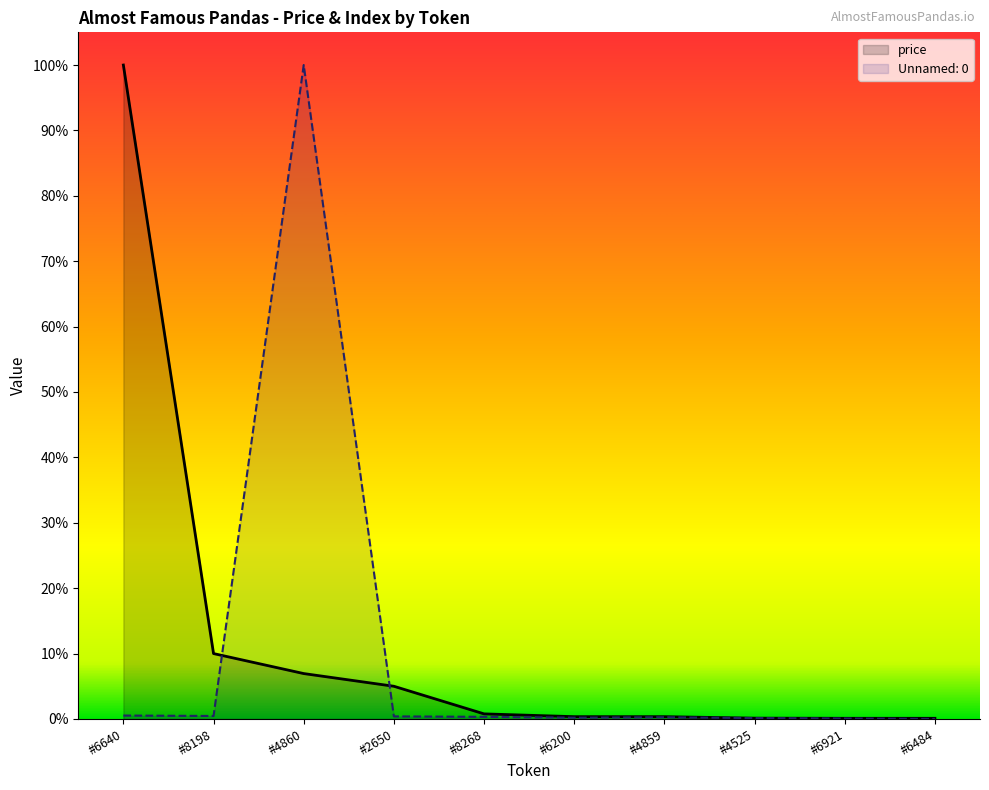

Which has a higher value, #2650 or #6921?

#2650